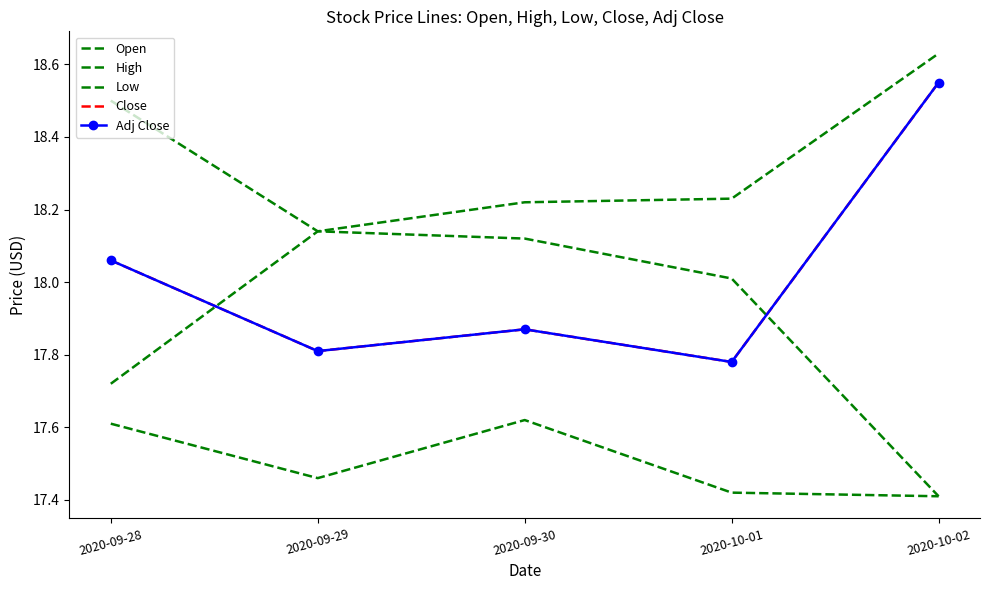

Is it true that Open equals 8.1 at 2020-09-30?

False